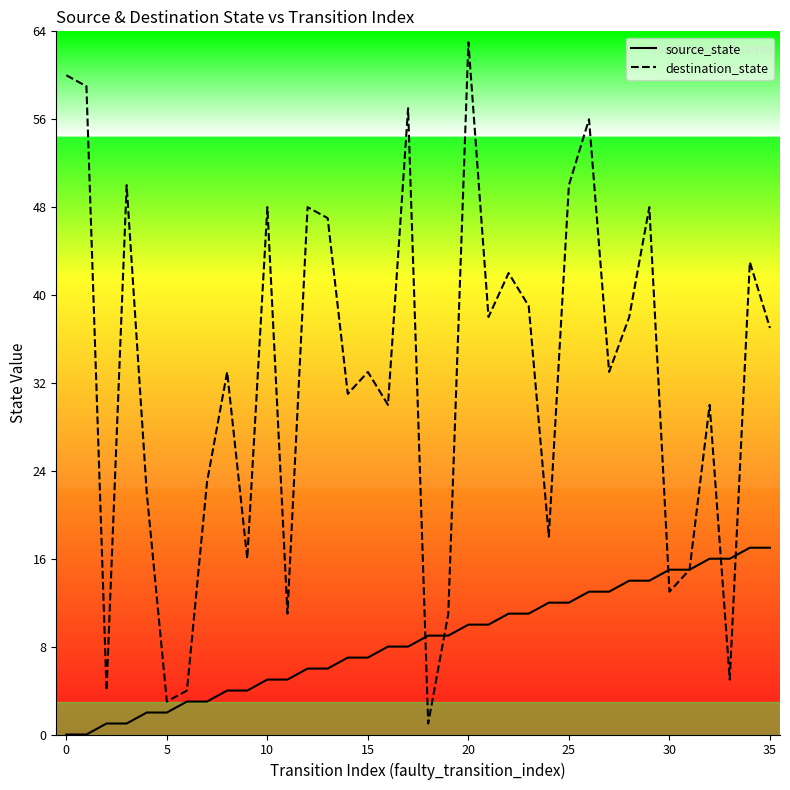

How many lines are shown in the chart?

2